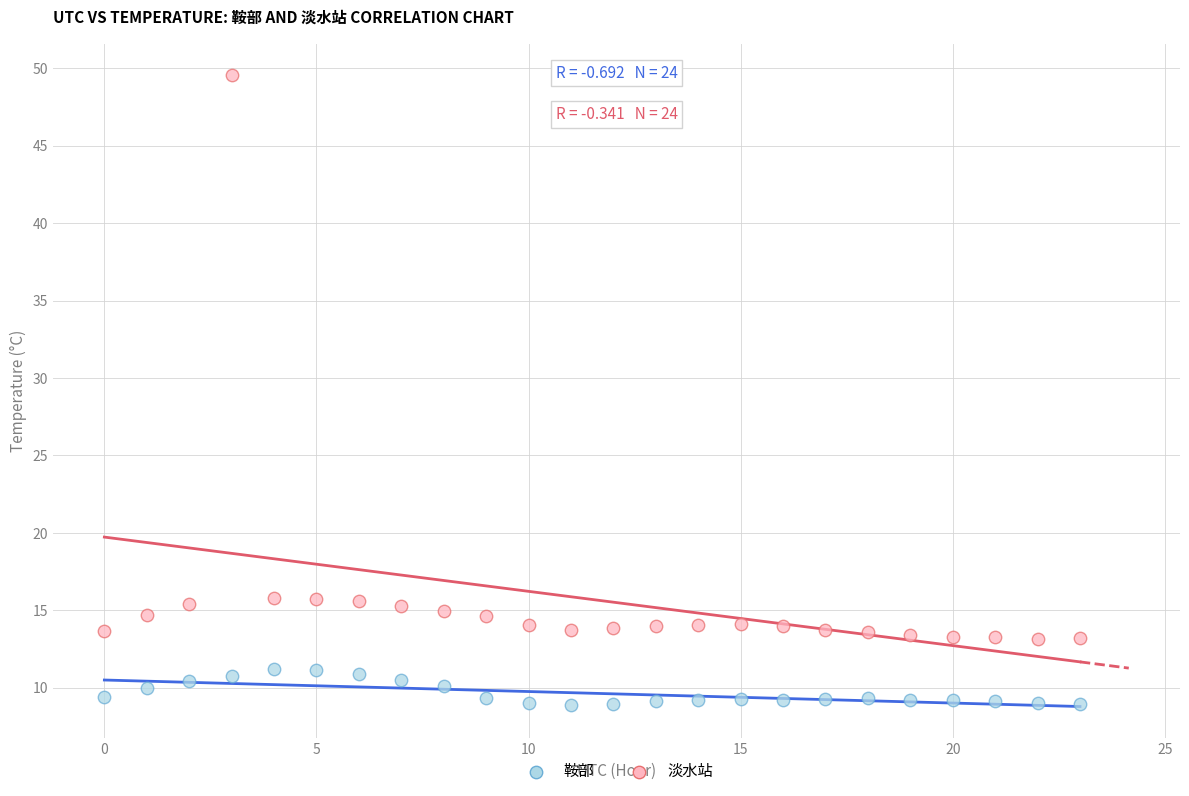

Which series has the largest Y range (max minus min)?

淡水站